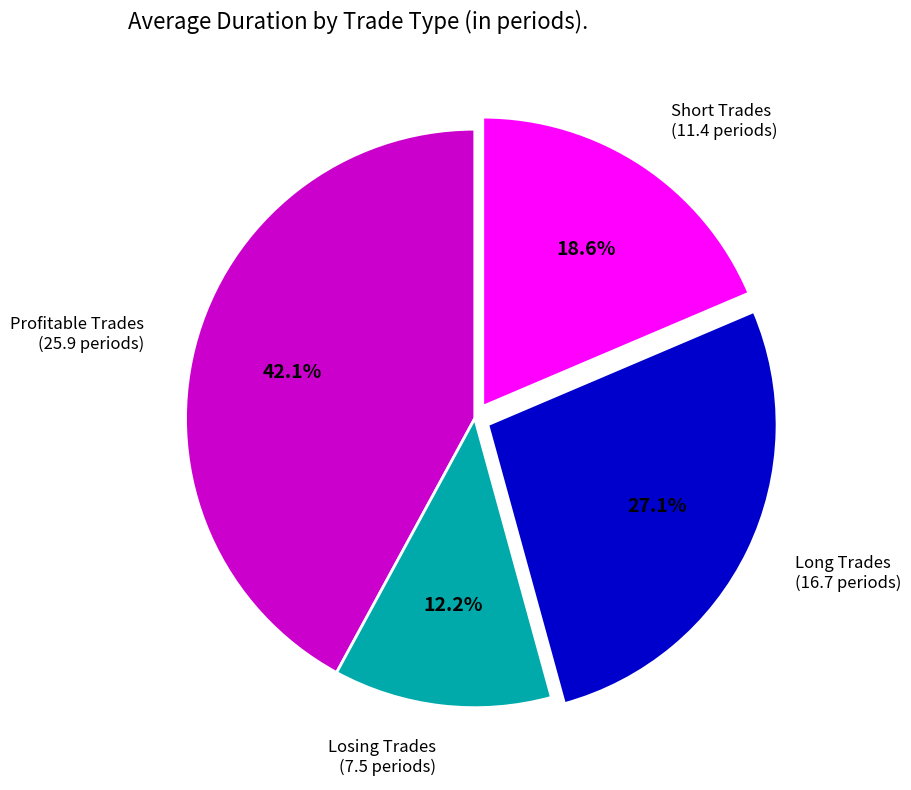

Combined, what portion of the pie is Losing Trades and Profitable Trades?

54.3%